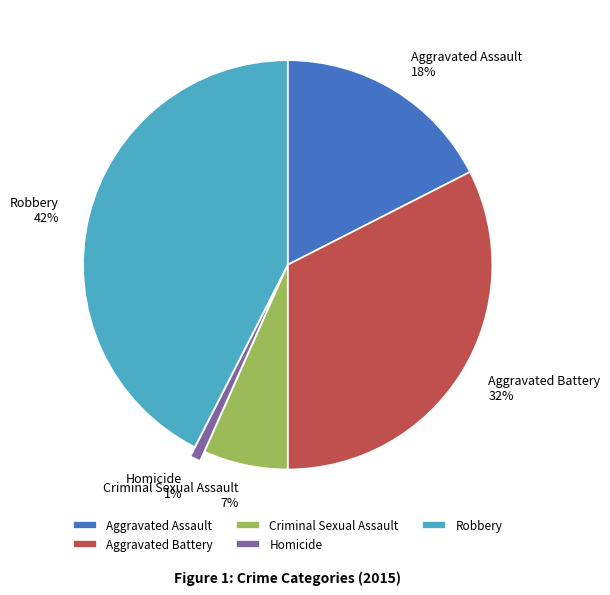

Between Criminal Sexual Assault and Robbery, which is larger?

Robbery